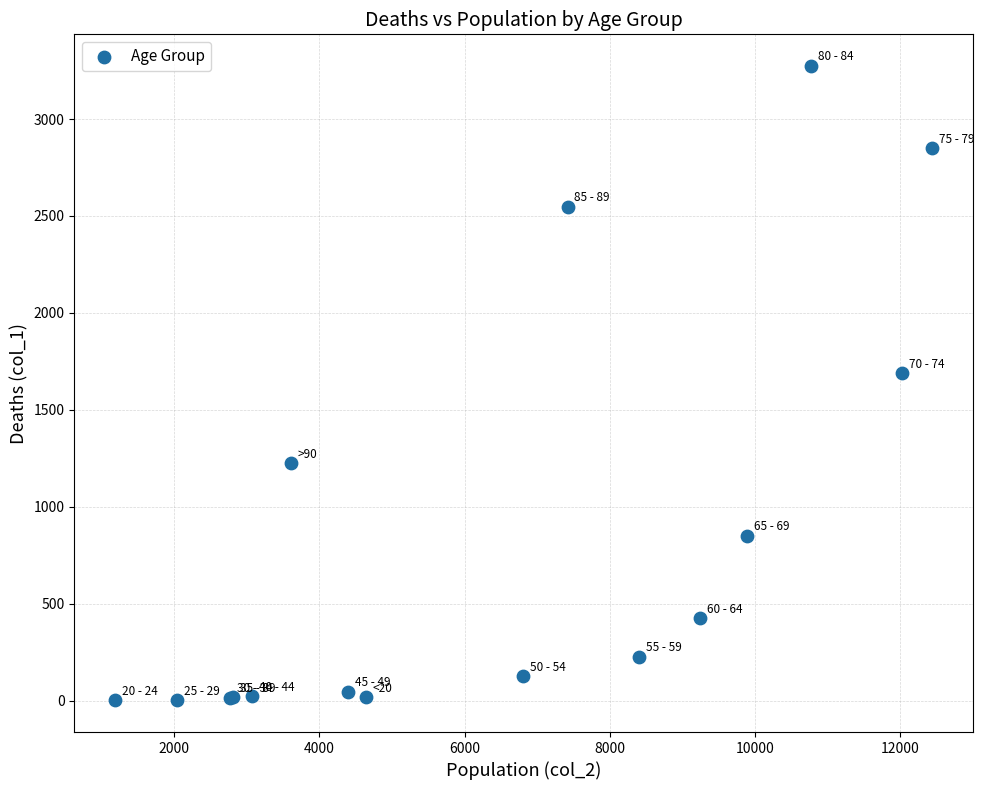

What Y value in the scatter plot is closest to 1638?

1690